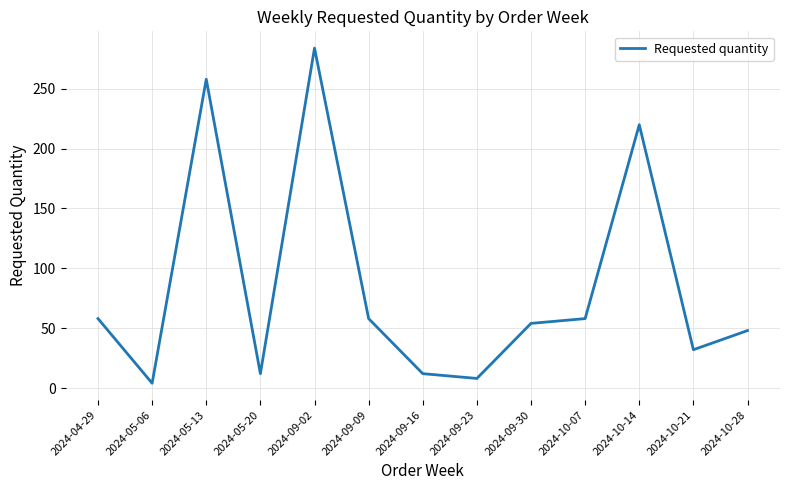

What is the approximate value at 2024-05-13, to the nearest 50?

250